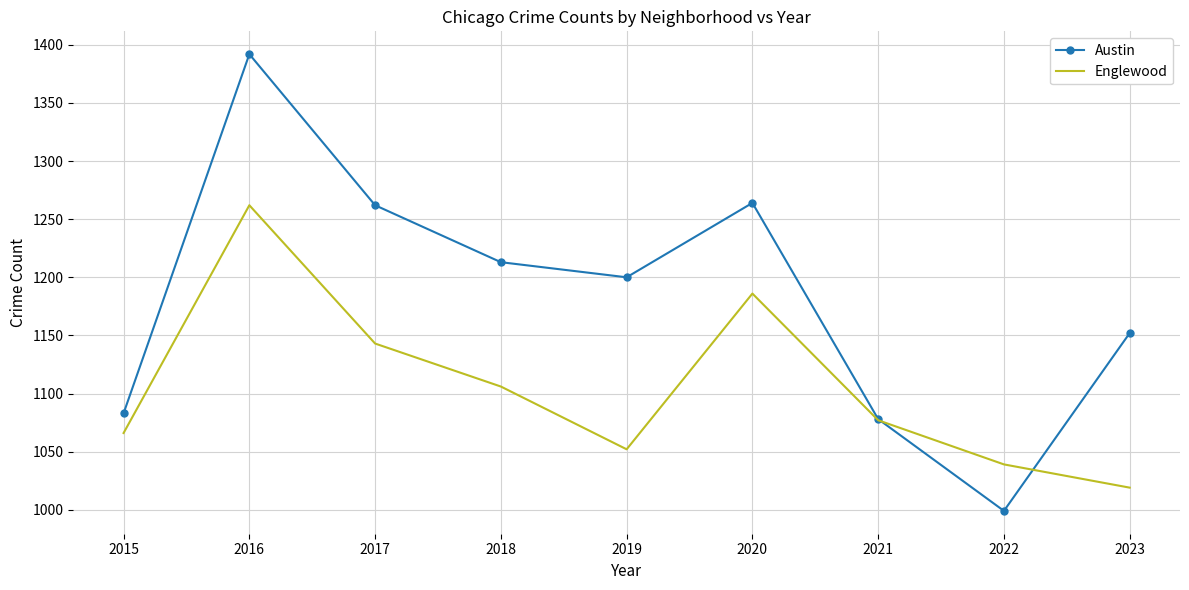

Is it true that Austin equals 1078 at 2021?

True